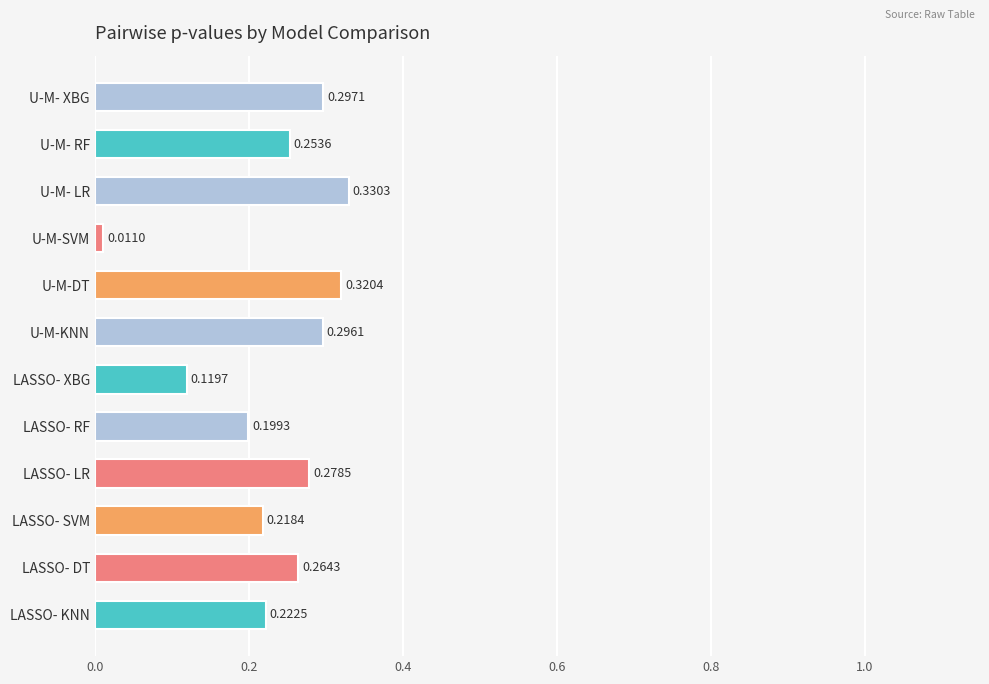

What is the label of the 7th bar from the bottom?

U-M-KNN